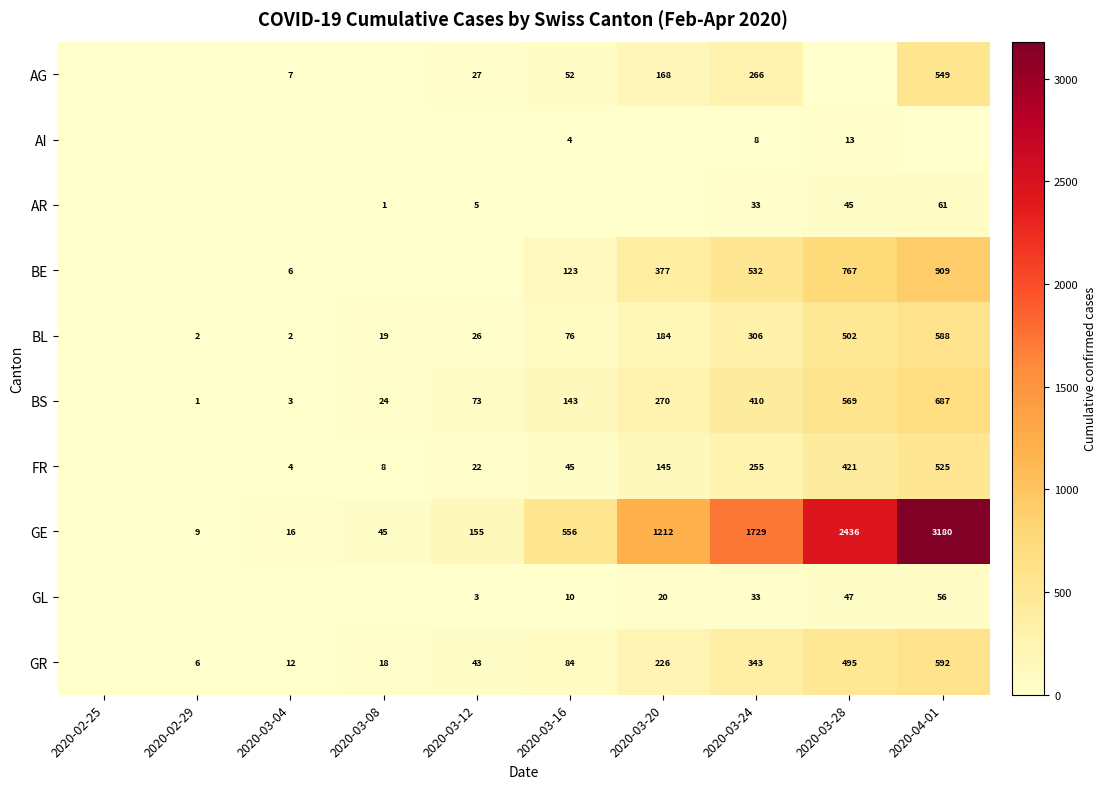

Is the value of AG at 2020-03-16 greater than the value of GE at 2020-04-01?

No